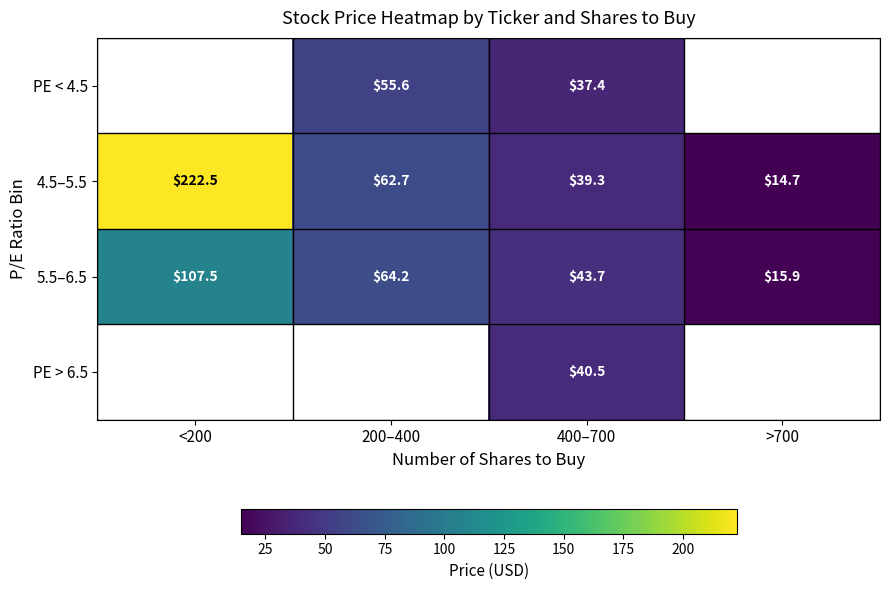

How many data points in 5.5–6.5 are less than 64?

2